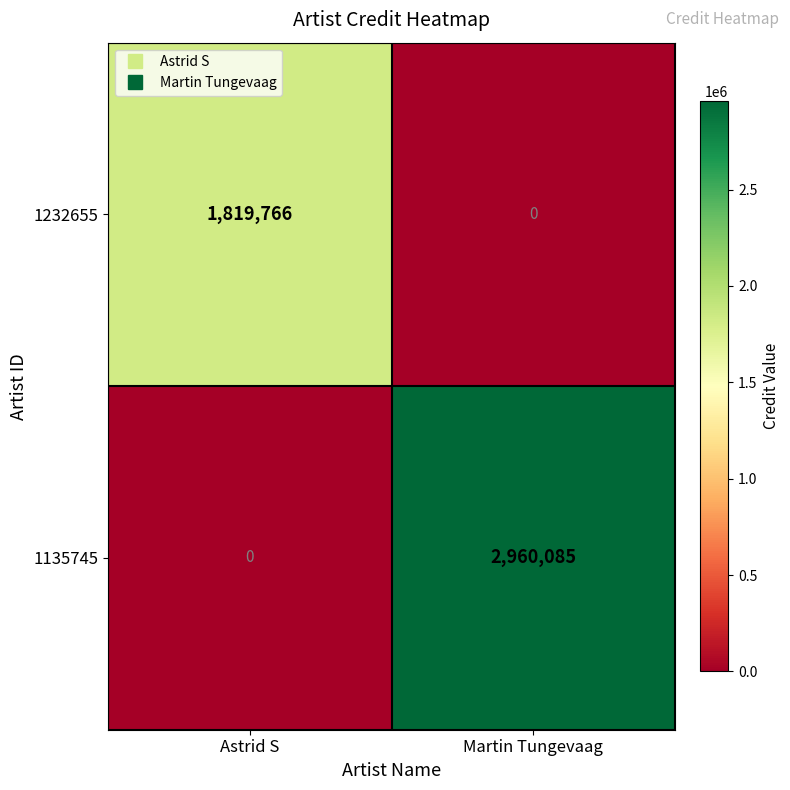

Which series has the largest total across all categories?

1135745